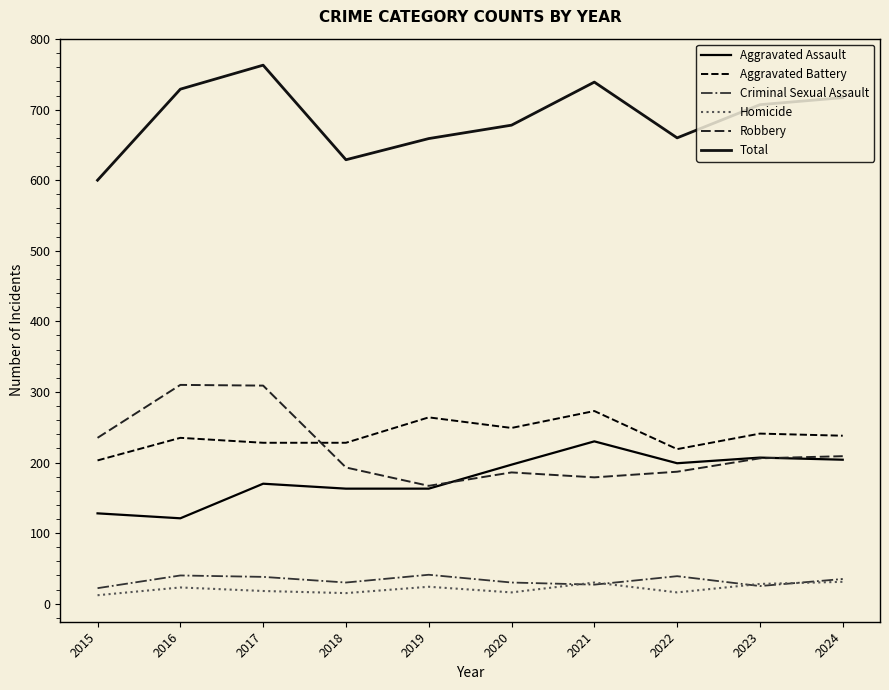

What is the difference between the Aggravated Battery values at 2022 and 2021?

54